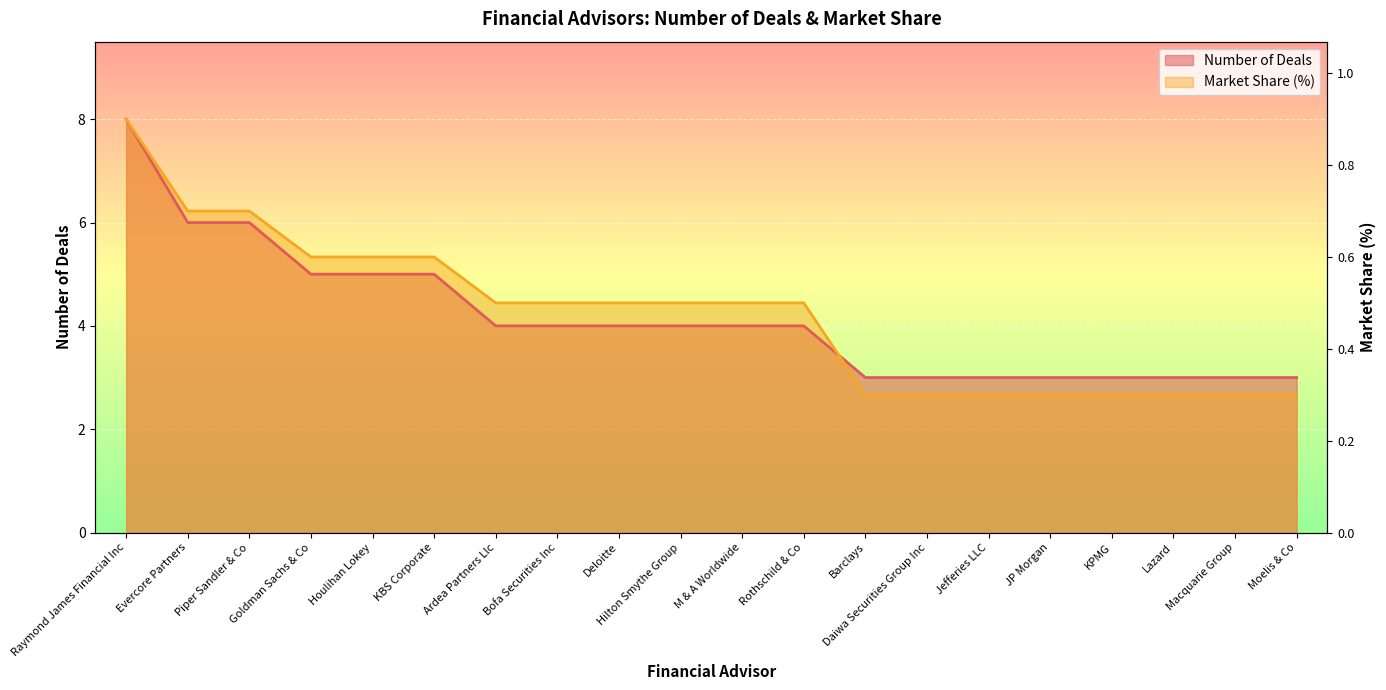

What are all the series names shown in the legend?

Number of Deals, Market Share (%)